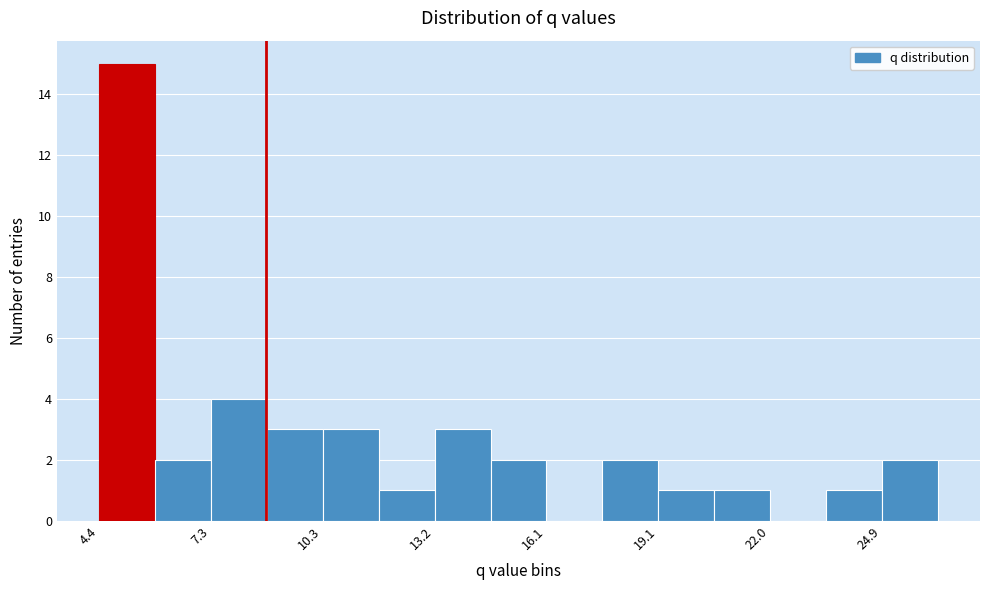

Around what value on the x-axis is the tallest bar? Give the approximate position of its centre, as read against the axis.

5.0